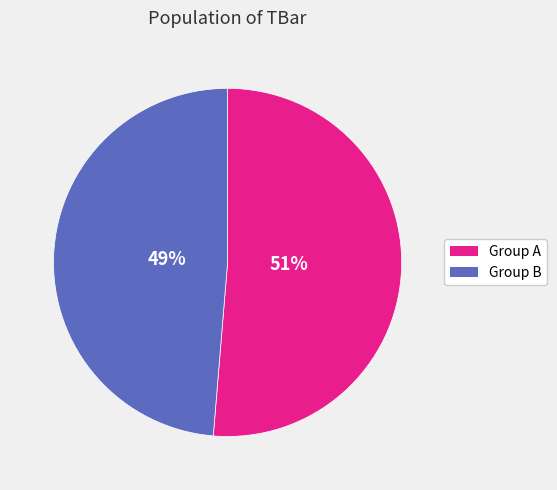

True or false: Group B accounts for 49% of the total.

True